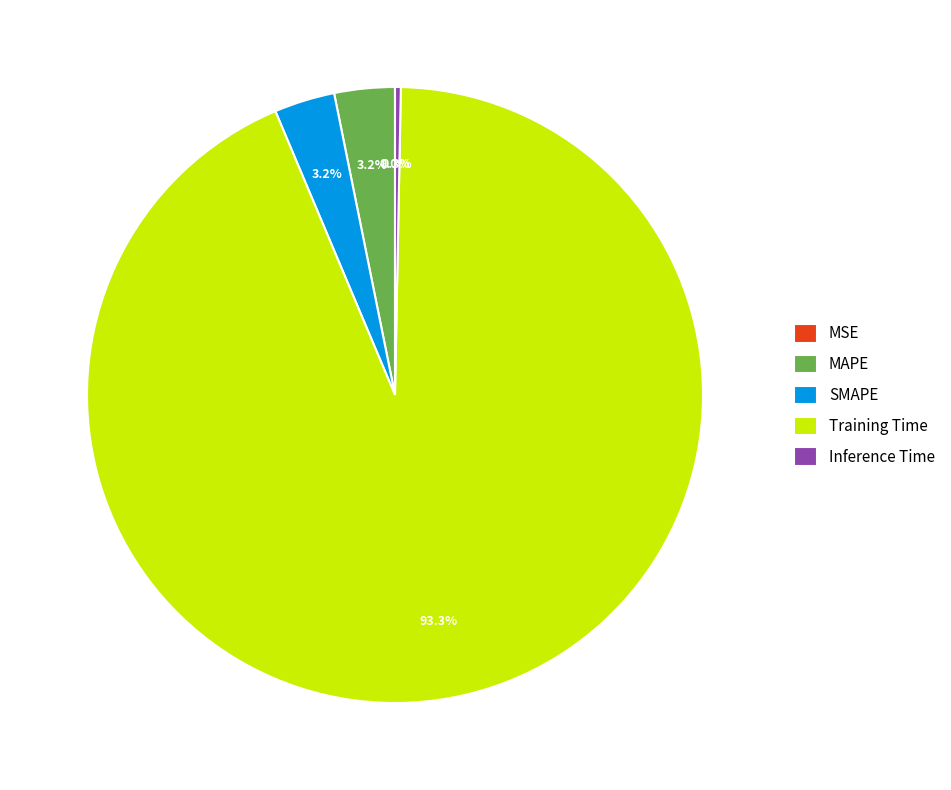

Which has a higher value, SMAPE or Training Time?

Training Time